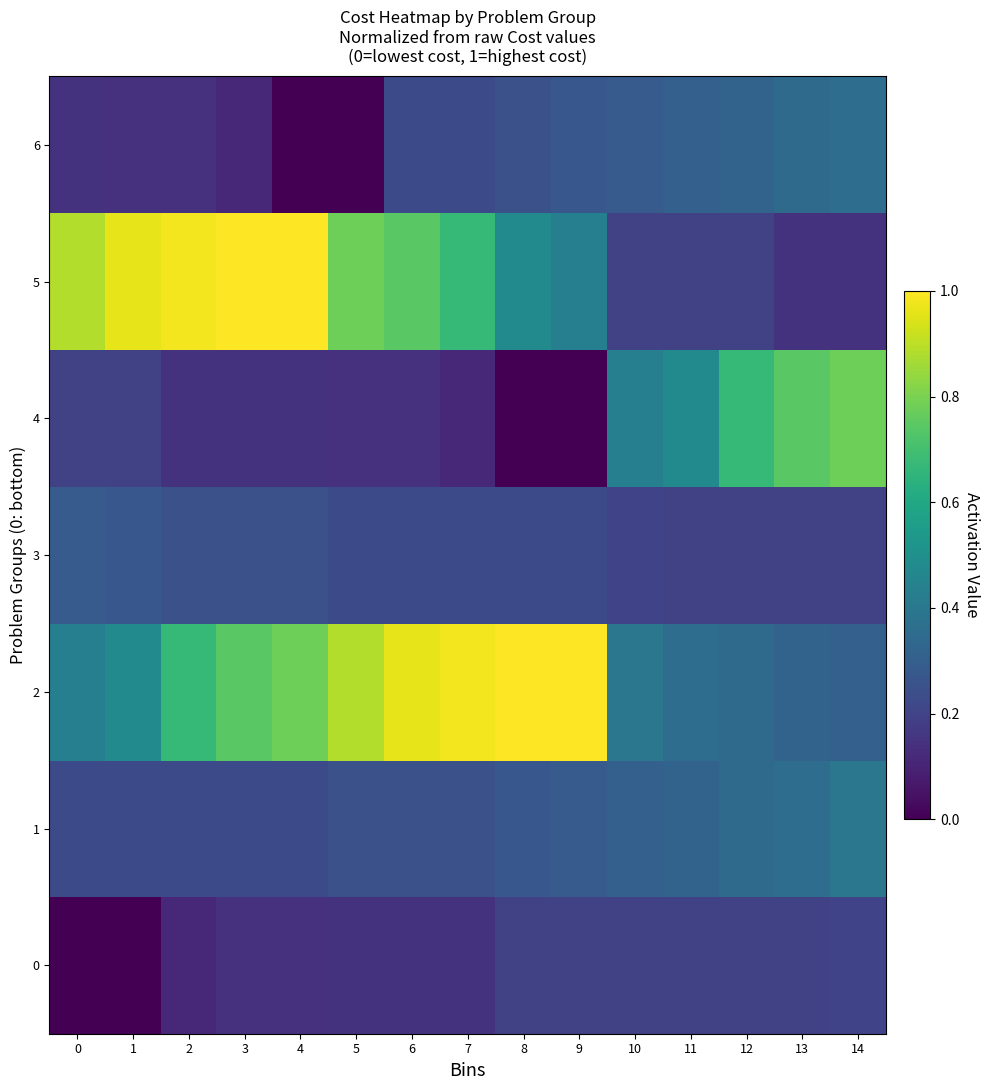

What is the difference between the highest and lowest values at 1?

1.0